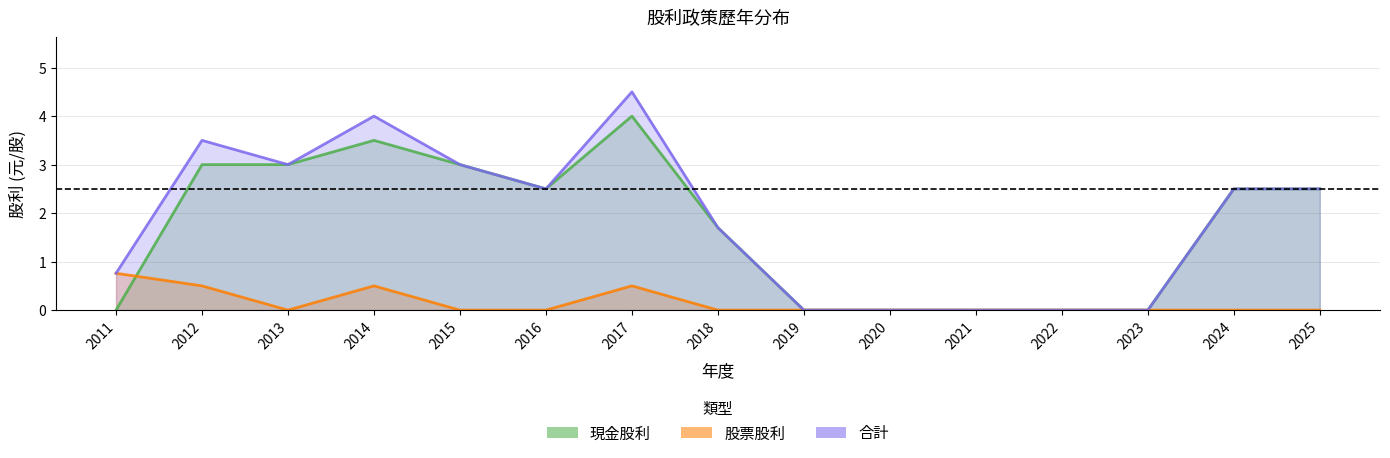

Rank the series at 2018 from highest to lowest value.

現金股利, 合計, 股票股利